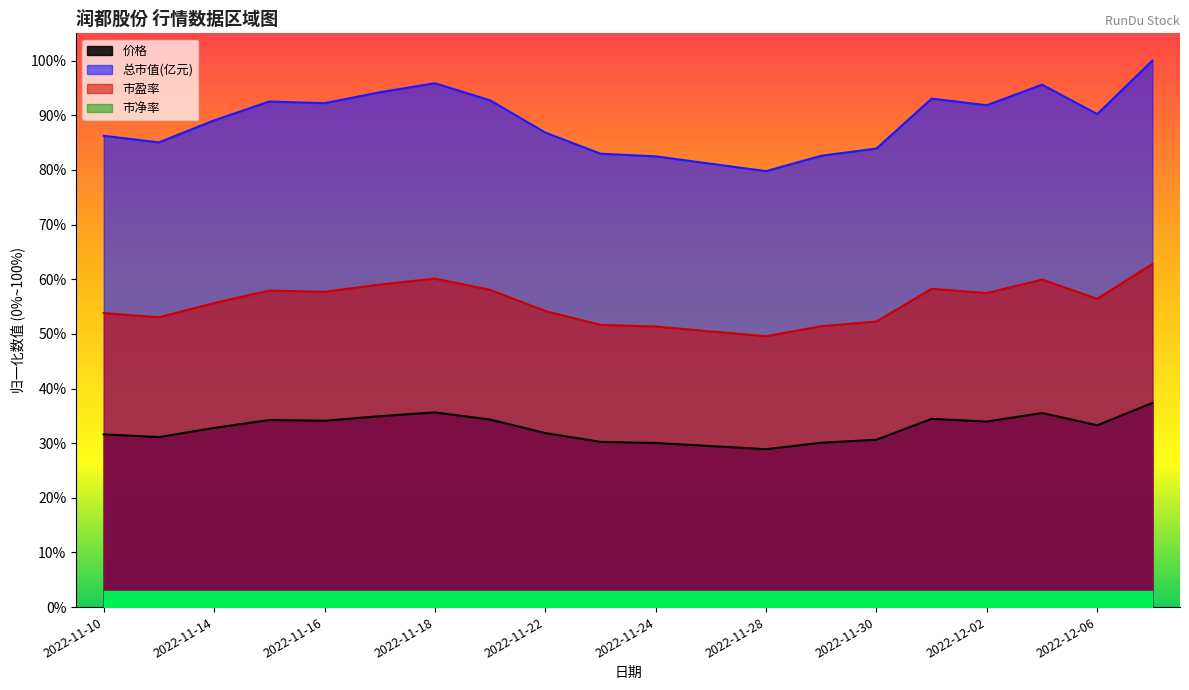

What position from the left is 2022-12-05?

18